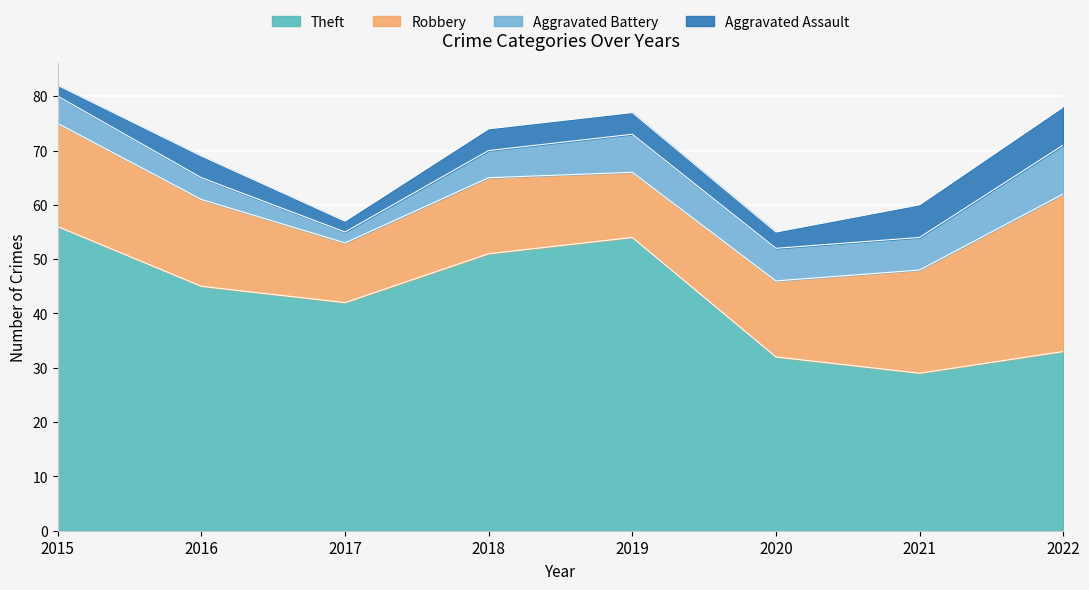

At 2017, list the series in order from smallest to largest.

Aggravated Battery, Aggravated Assault, Robbery, Theft